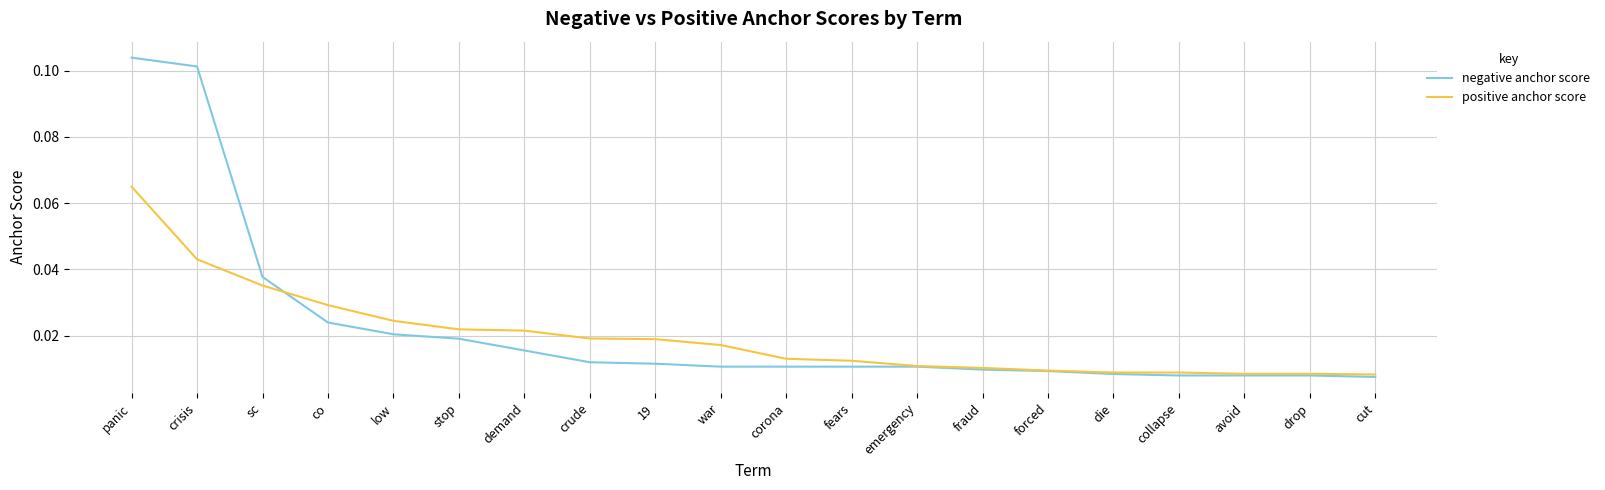

What position from the right is 19?

12